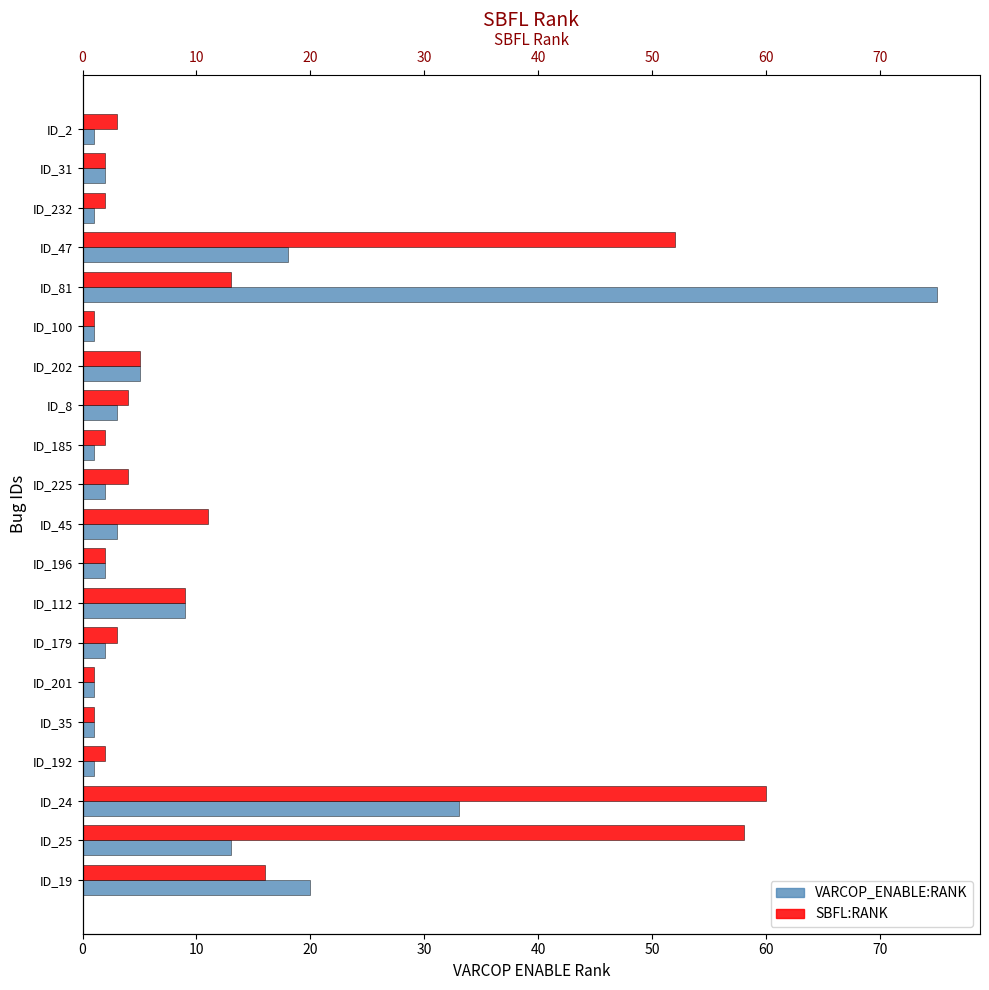

List the series in order of their overall mean, lowest first.

VARCOP_ENABLE:RANK, SBFL:RANK